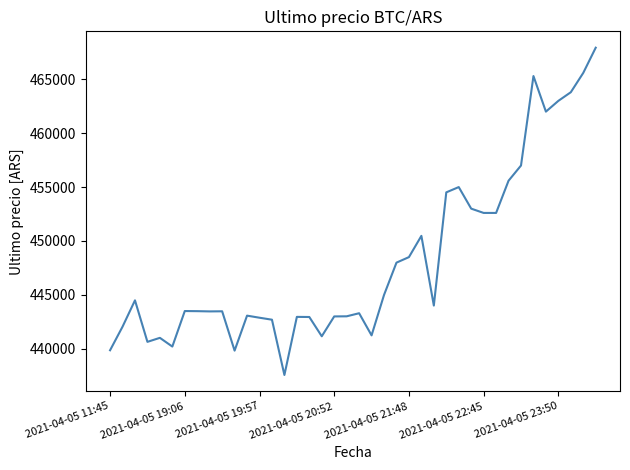

What is the maximum value shown in the chart?

467932